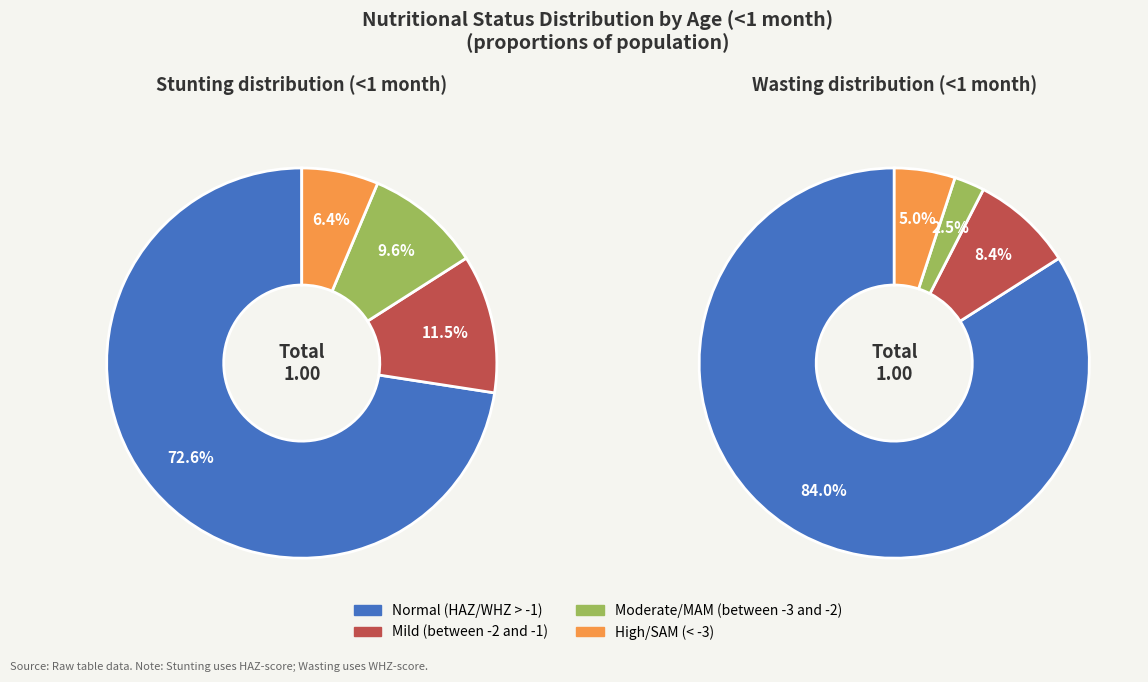

What is the total percentage of Mild (HAZ-score between -2 and -1) and High (HAZ-score < -3)?

17.8%